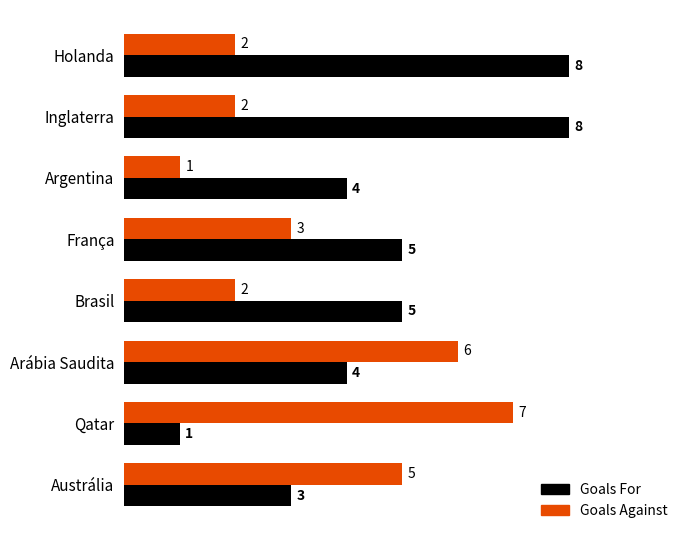

What value does the Goals For series have at Argentina?

4